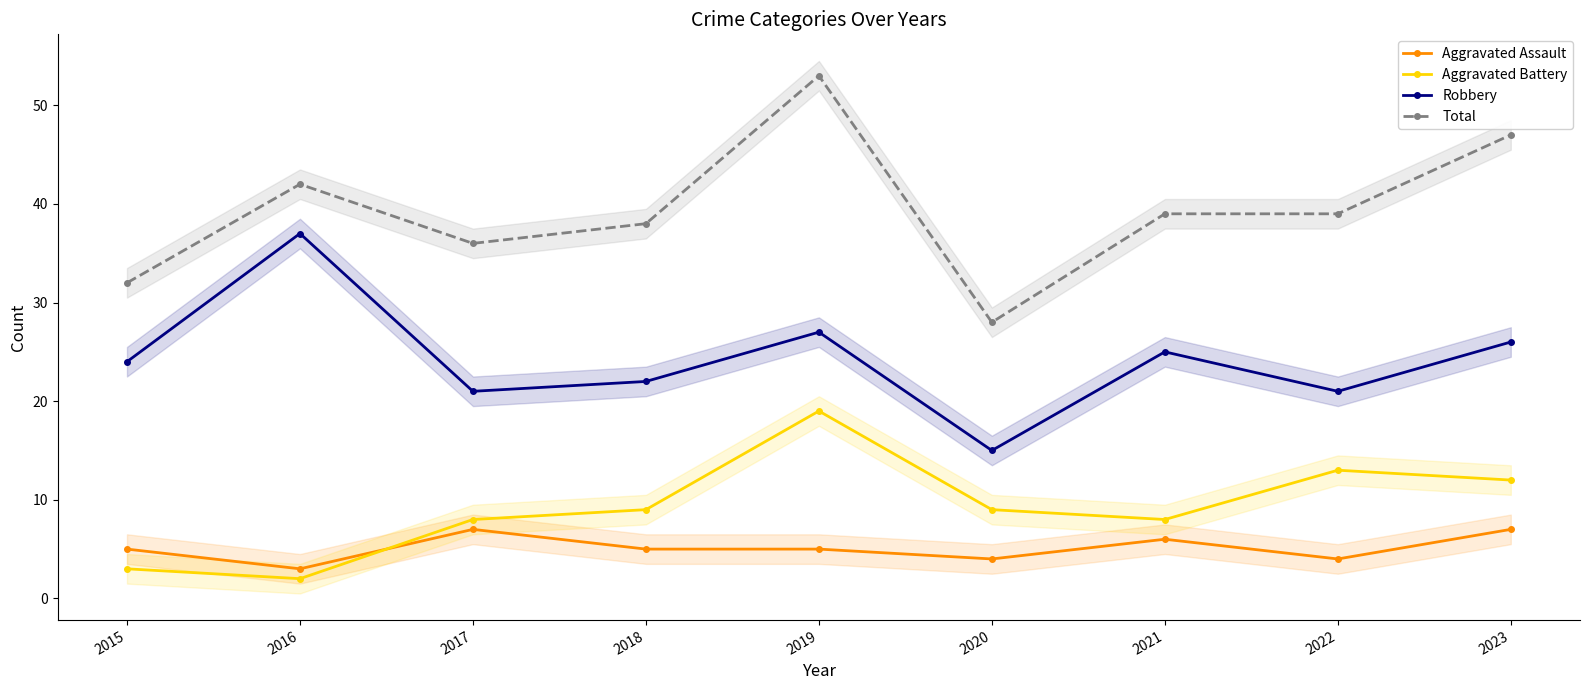

Reading left to right, what are all the values shown in this chart?

Aggravated Assault: 5	3	7	5	5	4	6	4	7
Aggravated Battery: 3	2	8	9	19	9	8	13	12
Robbery: 24	37	21	22	27	15	25	21	26
Total: 32	42	36	38	53	28	39	39	47